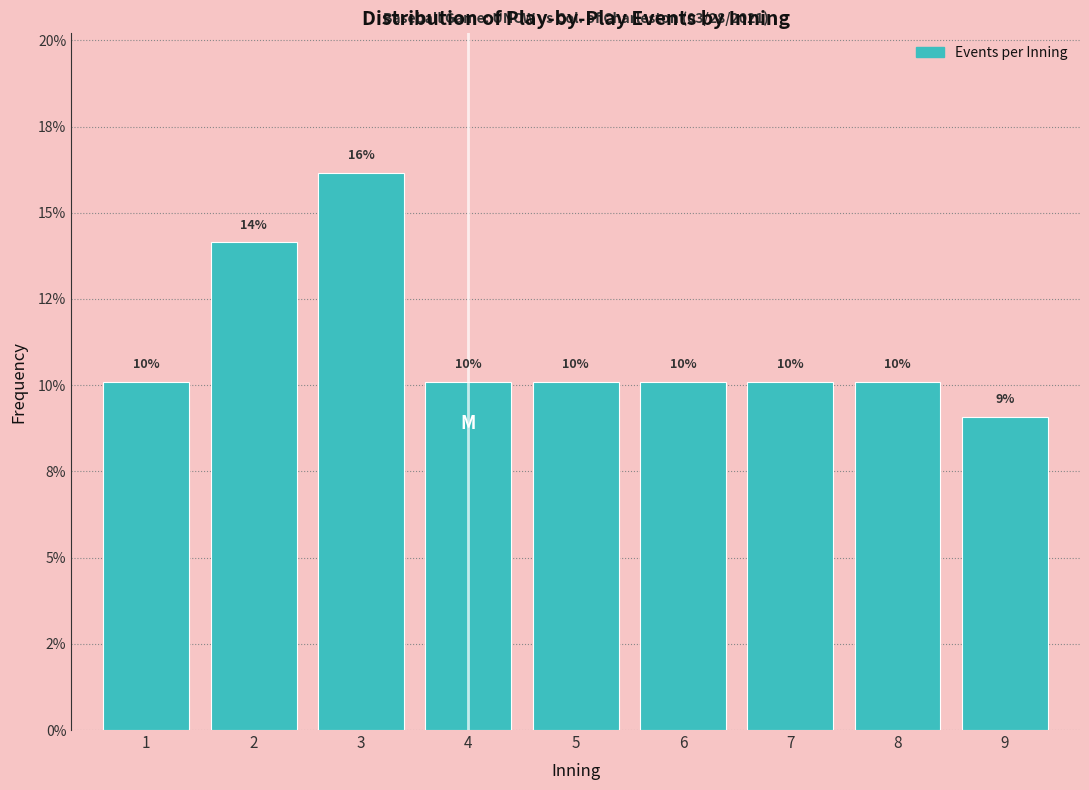

Are the bars horizontal?

No